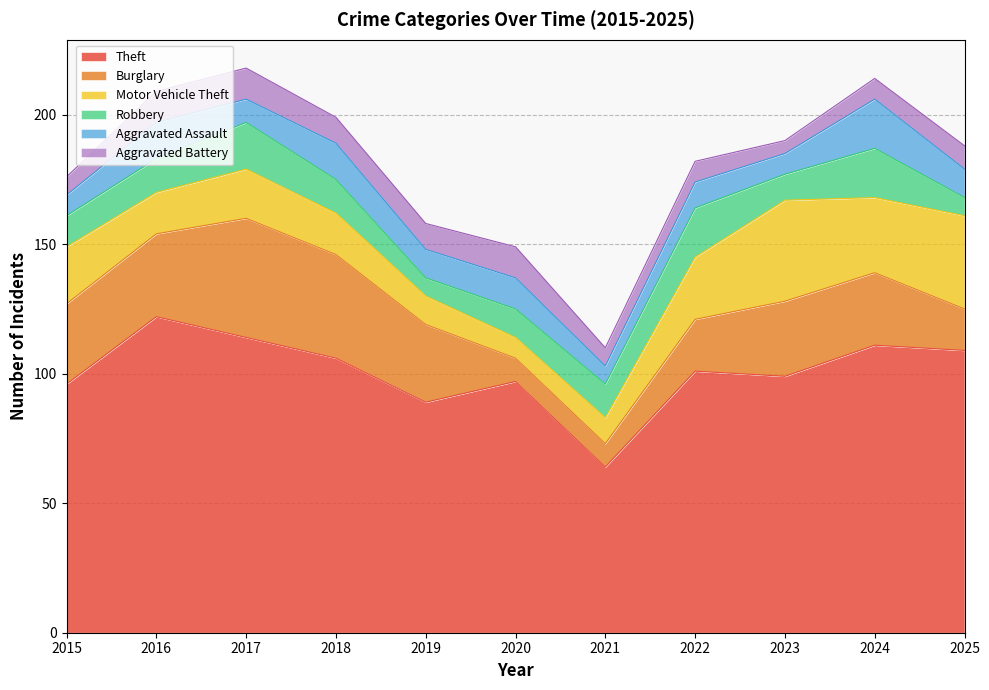

Reading left to right, what are all the values shown in this chart?

Theft: 2015=96	2016=122	2017=114	2018=106	2019=89	2020=97	2021=64	2022=101	2023=99	2024=111	2025=109
Burglary: 2015=31	2016=32	2017=46	2018=40	2019=30	2020=9	2021=9	2022=20	2023=29	2024=28	2025=16
Motor Vehicle Theft: 2015=22	2016=16	2017=19	2018=16	2019=11	2020=8	2021=10	2022=24	2023=39	2024=29	2025=36
Robbery: 2015=12	2016=13	2017=18	2018=13	2019=7	2020=11	2021=13	2022=19	2023=10	2024=19	2025=7
Aggravated Assault: 2015=8	2016=14	2017=9	2018=14	2019=11	2020=12	2021=7	2022=10	2023=8	2024=19	2025=11
Aggravated Battery: 2015=7	2016=12	2017=12	2018=10	2019=10	2020=12	2021=7	2022=8	2023=5	2024=8	2025=9